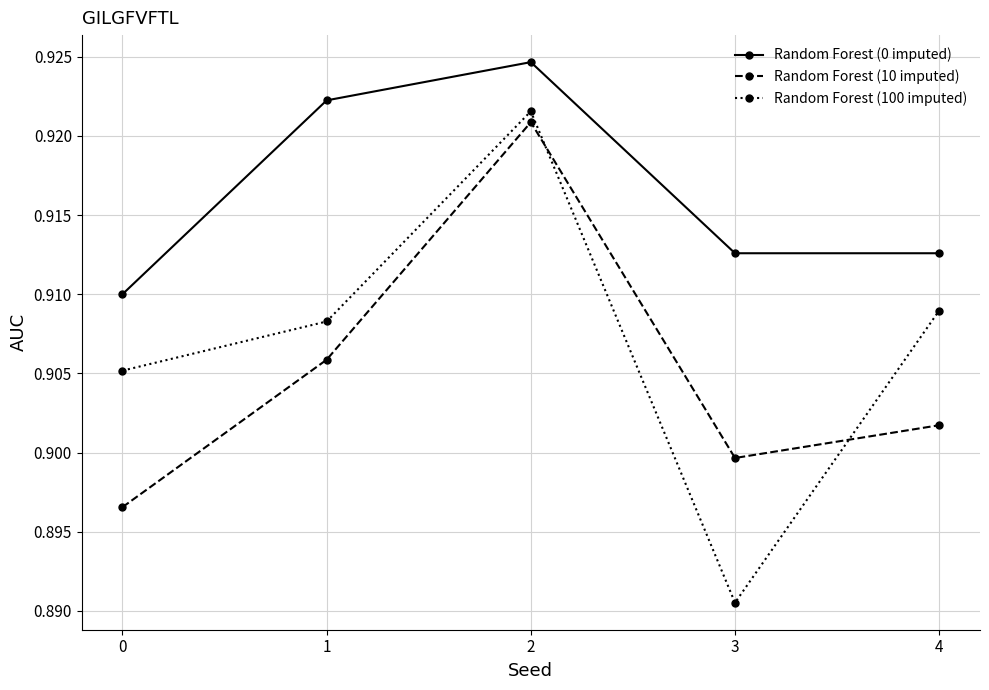

True or false: Random Forest (10 imputed) and Random Forest (100 imputed) cross at least once.

True